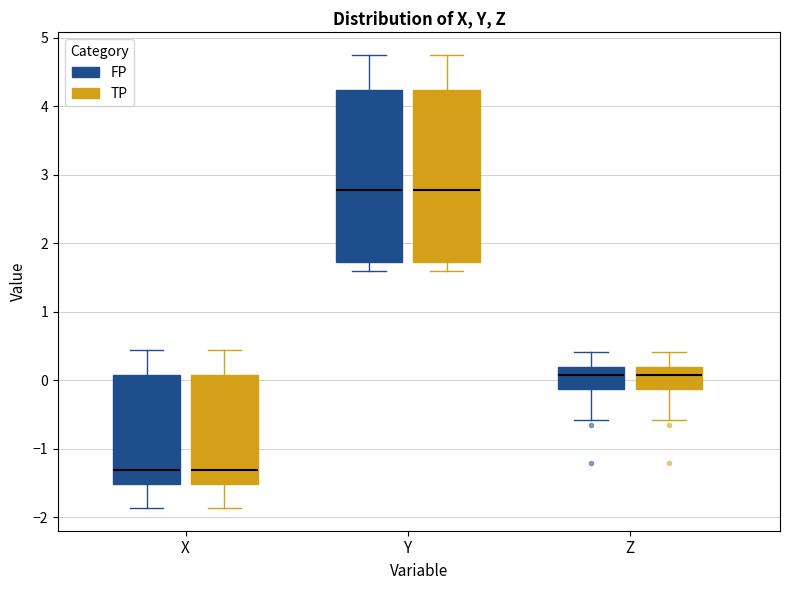

Where is the lower edge of the box for X (FP) on the y-axis? The values are not printed on the chart, so give them approximately, as read against the axis.

-1.5